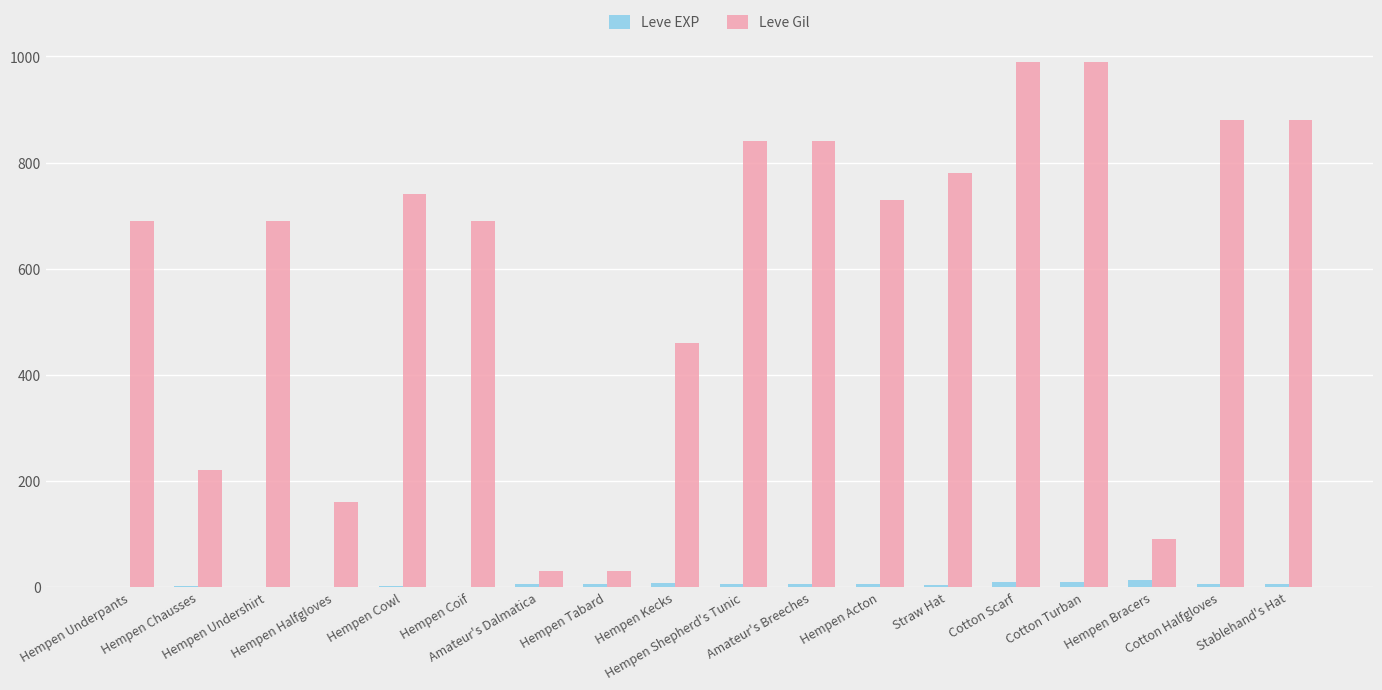

What is the sum of the Leve EXP values at Cotton Scarf and Straw Hat?

12